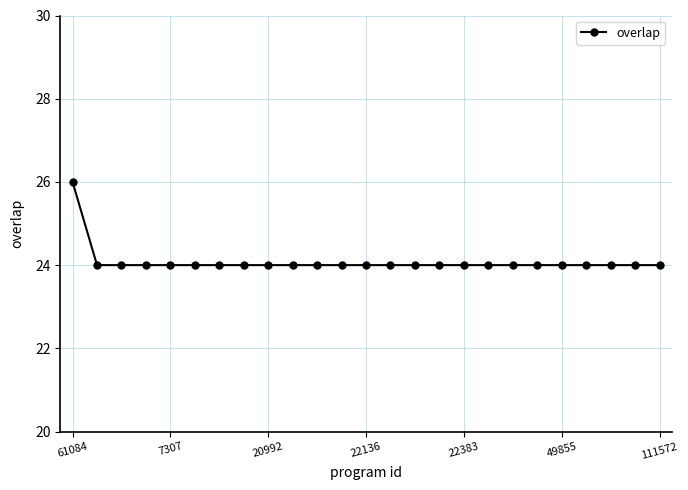

What is the maximum value shown in the chart?

26